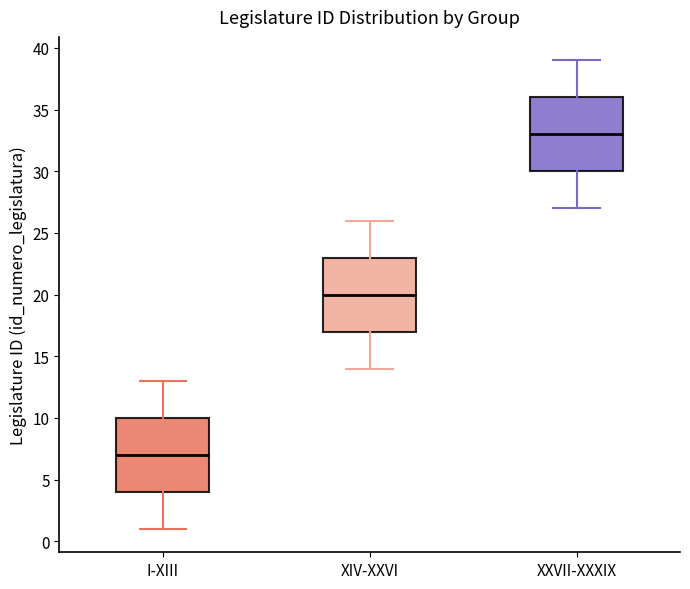

Where does the lower whisker of the box for XIV-XXVI end on the y-axis? The values are not printed on the chart, so give them approximately, as read against the axis.

14